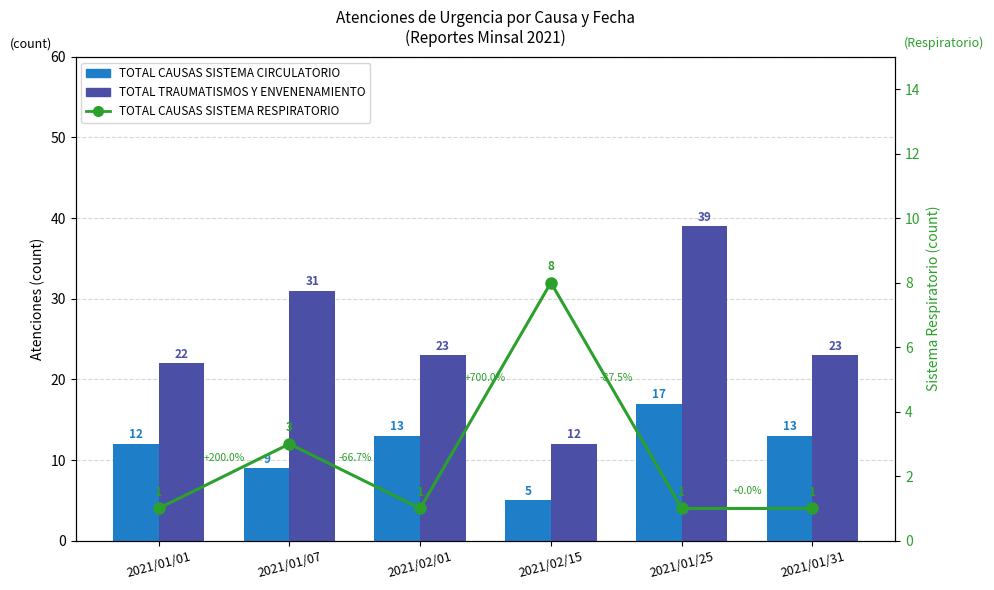

Is it true that TOTAL TRAUMATISMOS Y ENVENENAMIENTO equals 29 at 2021/01/01?

False